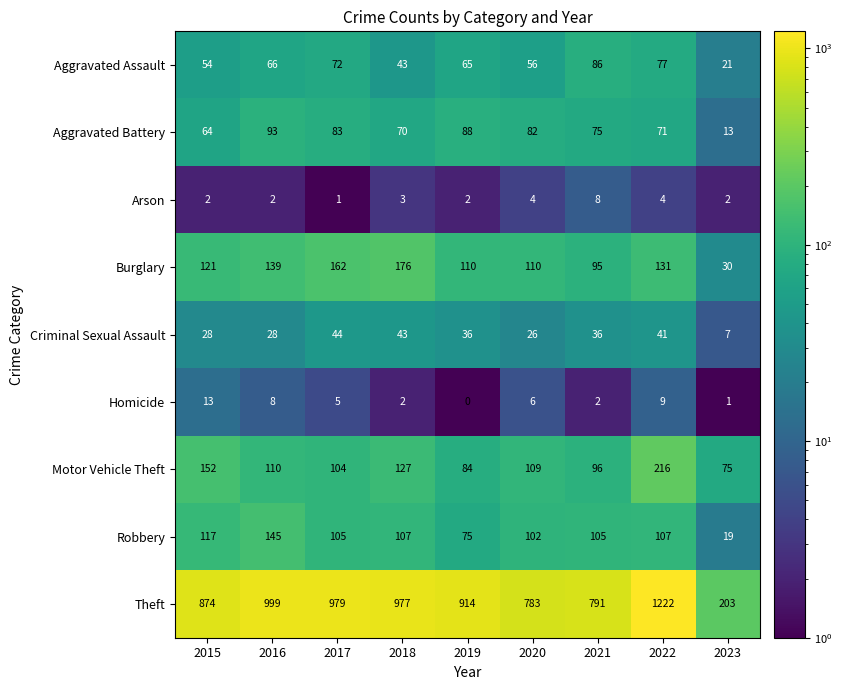

Rank the categories by Aggravated Battery value from lowest to highest.

2023, 2015, 2018, 2022, 2021, 2020, 2017, 2019, 2016